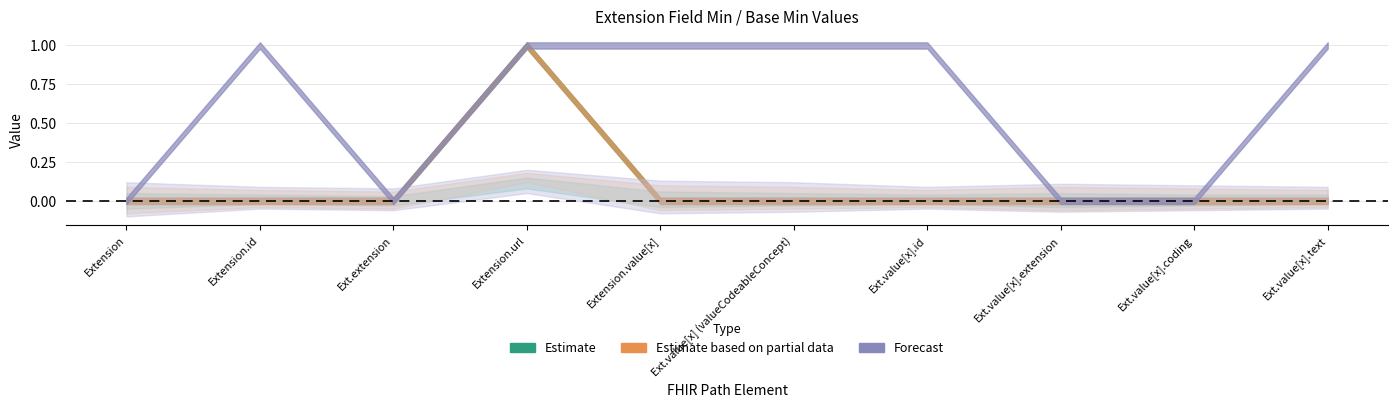

Reading right to left, transcribe all the data shown in this chart.

Min (Estimate): Extension.value[x].text=0	Extension.value[x].coding=0	Extension.value[x].extension=0	Extension.value[x].id=0	Extension.value[x] (valueCodeableConcept)=0	Extension.value[x]=0	Extension.url=1	Extension.extension=0	Extension.id=0	Extension=0
Base Min (Estimate based on partial data): Extension.value[x].text=0	Extension.value[x].coding=0	Extension.value[x].extension=0	Extension.value[x].id=0	Extension.value[x] (valueCodeableConcept)=0	Extension.value[x]=0	Extension.url=1	Extension.extension=0	Extension.id=0	Extension=0
Max numeric (Forecast): Extension.value[x].text=1	Extension.value[x].coding=0	Extension.value[x].extension=0	Extension.value[x].id=1	Extension.value[x] (valueCodeableConcept)=1	Extension.value[x]=1	Extension.url=1	Extension.extension=0	Extension.id=1	Extension=0